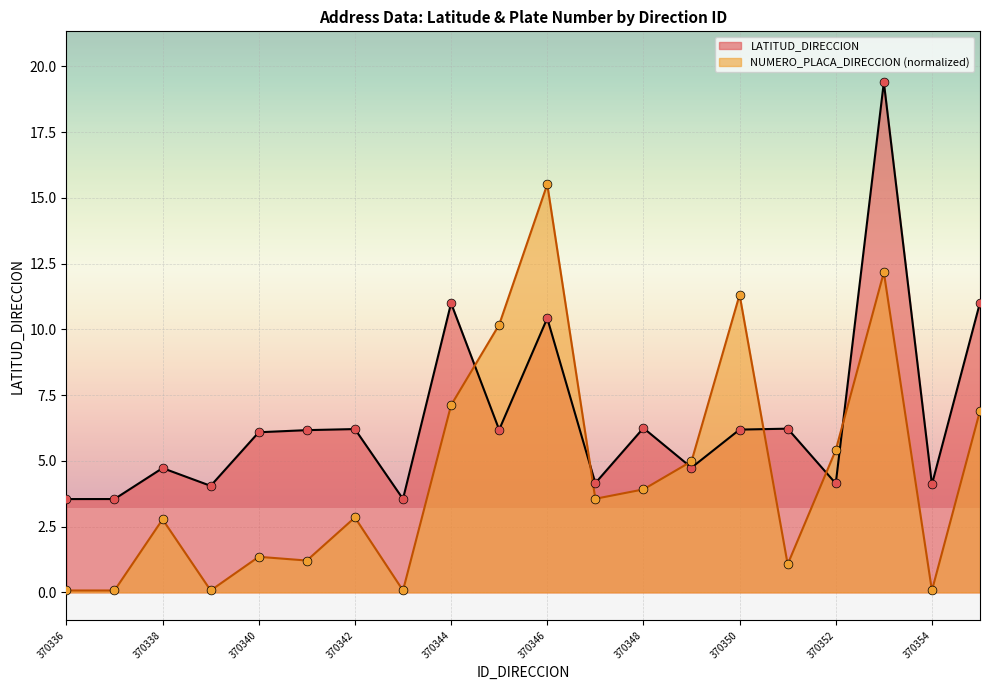

Which series contains the highest Y value?

LATITUD_DIRECCION